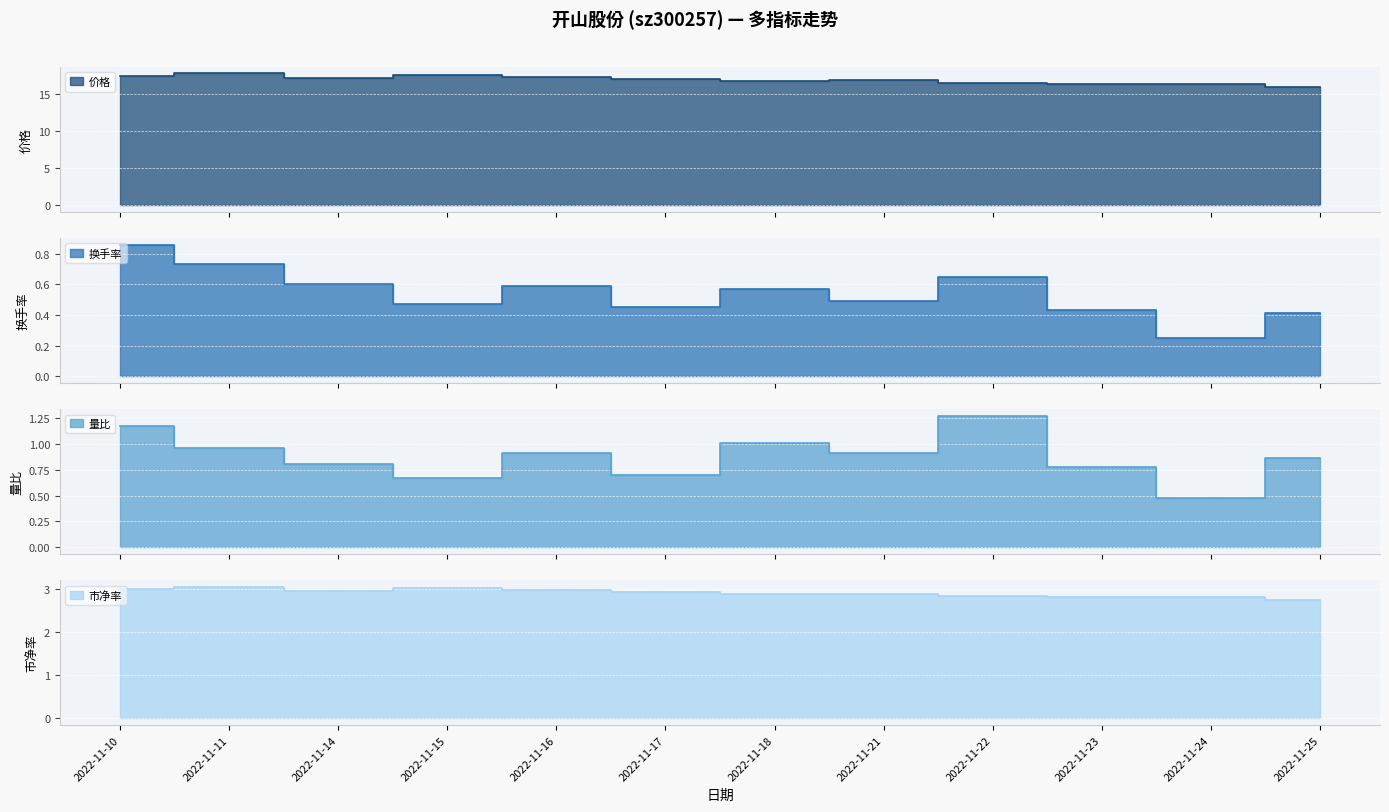

What is the difference between the maximum and second lowest values in the 市净率 series?

0.2